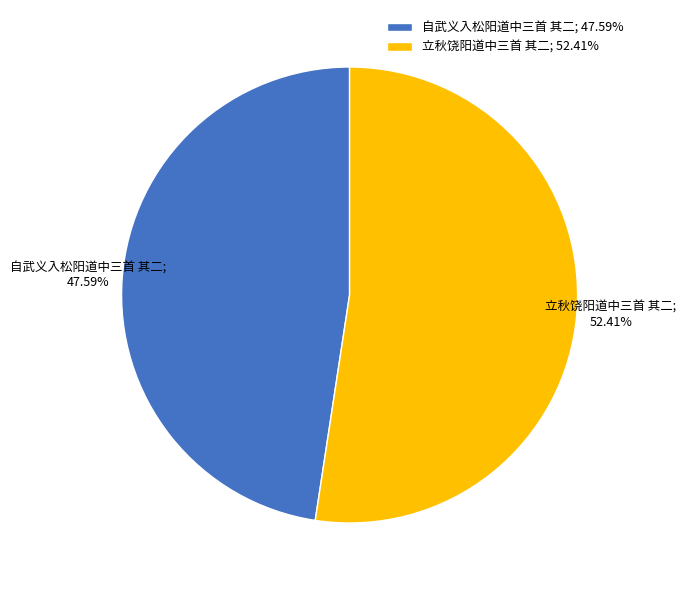

Count the number of slices in the pie.

2